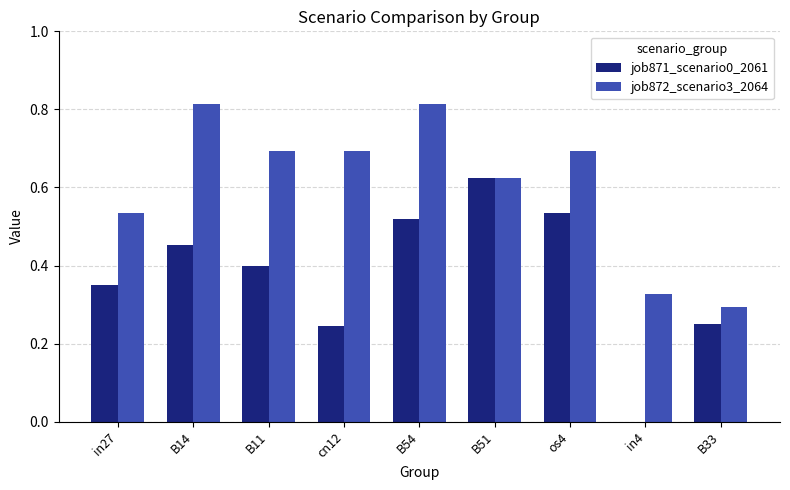

What are all the series names shown in the legend?

job871_scenario0_2061, job872_scenario3_2064